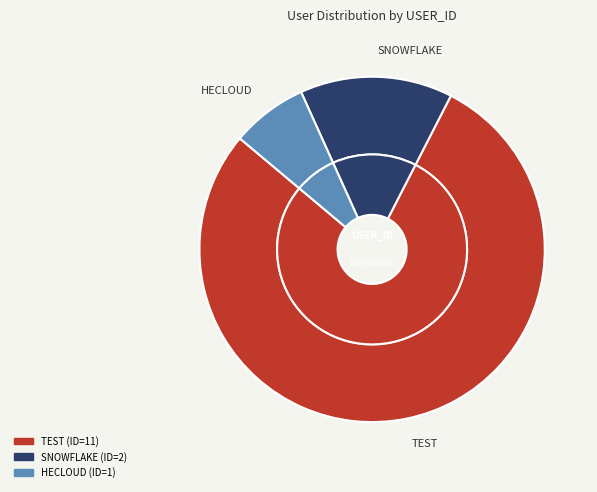

True or false: SNOWFLAKE accounts for 24% of the total.

False